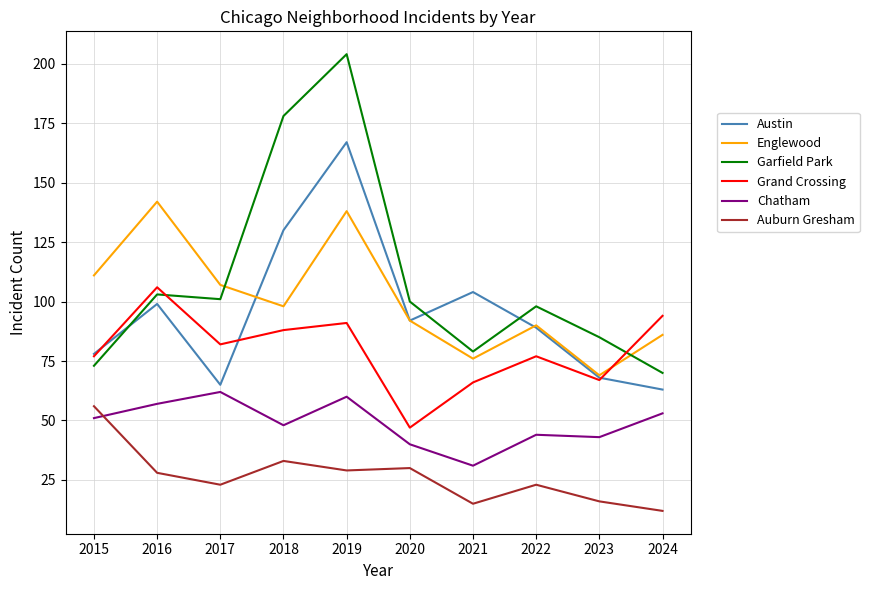

In Austin, how many points are higher than both neighbors (excluding endpoints)?

3